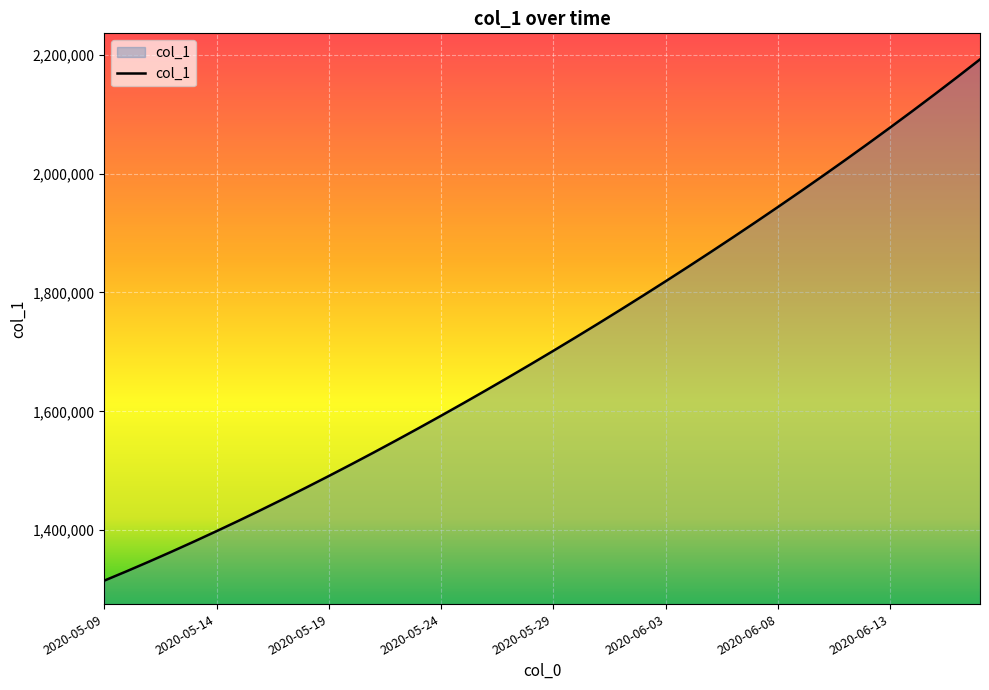

Does the chart have visible grid lines?

Yes